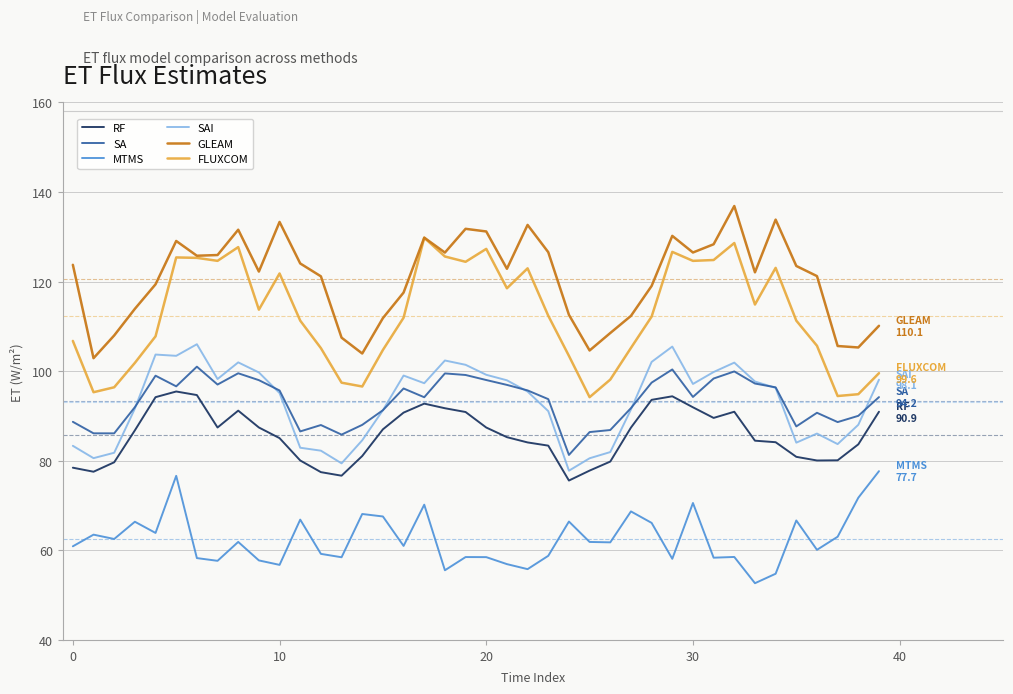

Rank the series by their maximum value, from highest to lowest.

GLEAM, FLUXCOM, SAI, SA, RF, MTMS